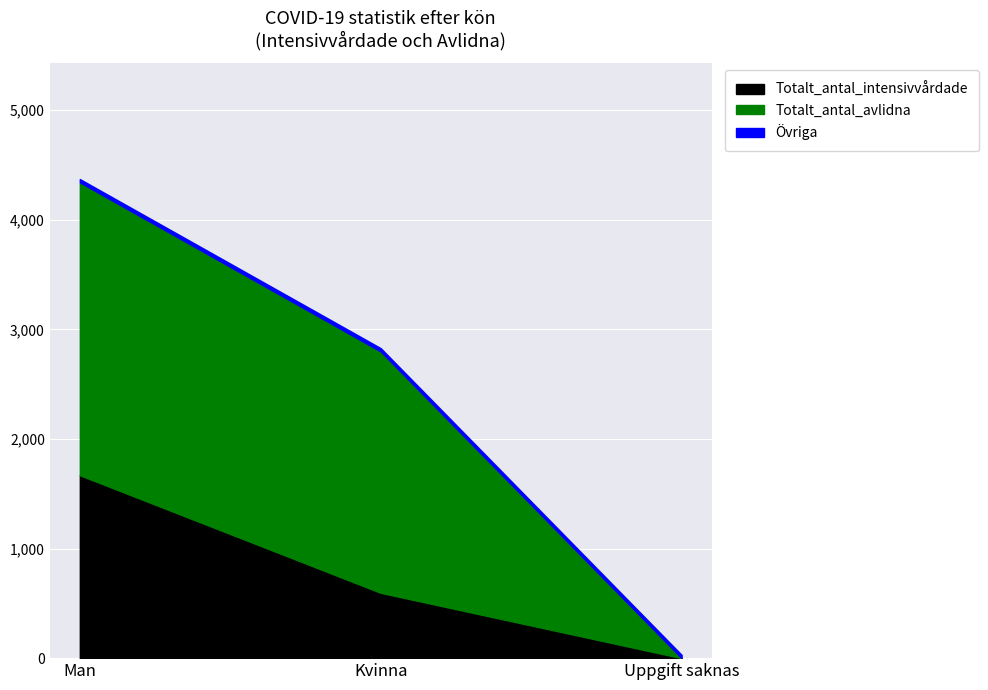

What is the difference between the second highest and minimum values in the Totalt_antal_avlidna series?

2202